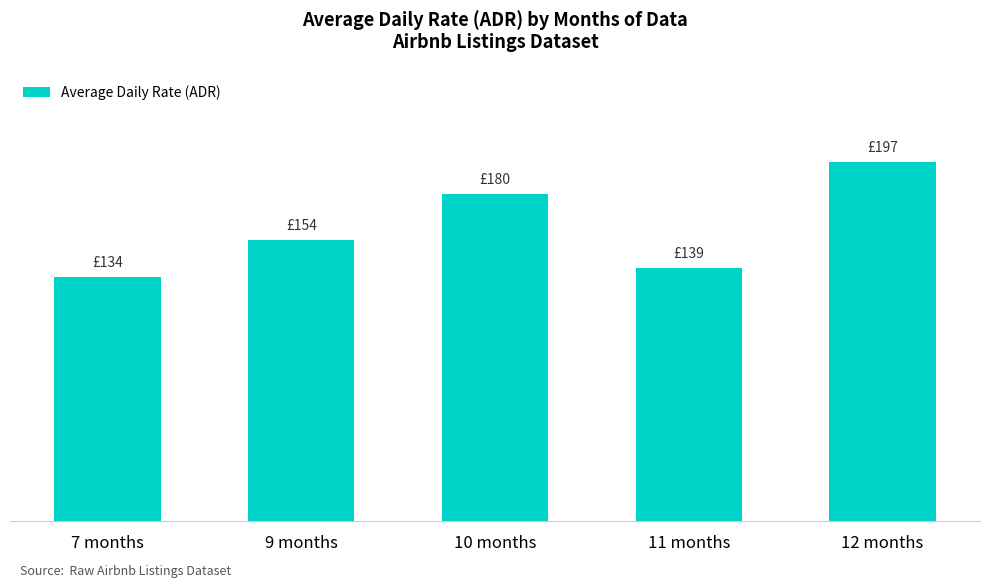

How many values are below 154?

2